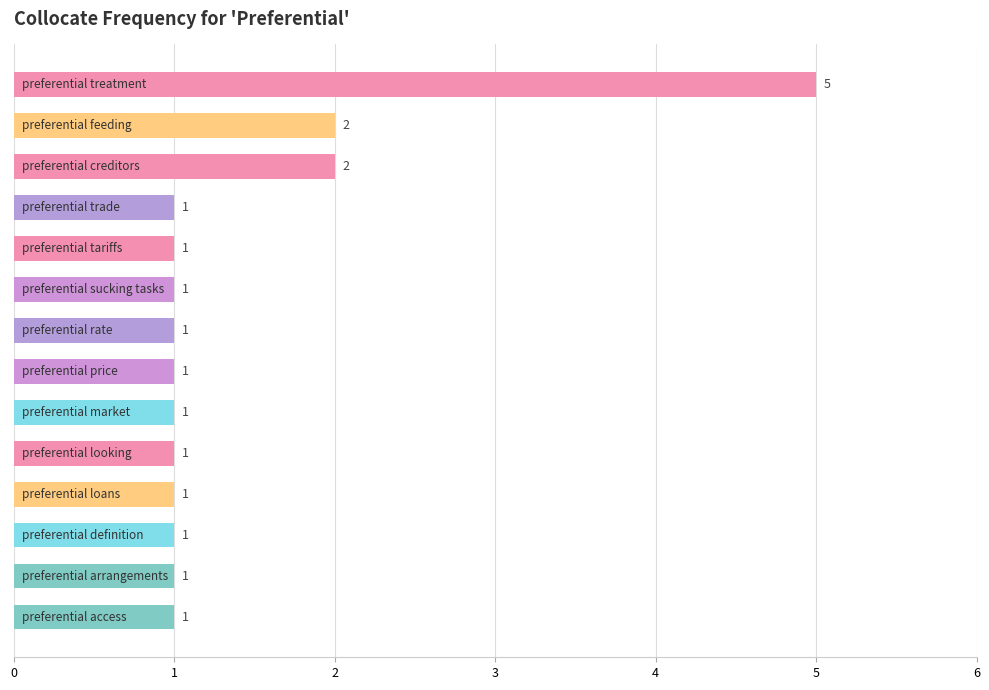

Reading top to bottom, list all the values displayed in this chart.

5	2	2	1	1	1	1	1	1	1	1	1	1	1